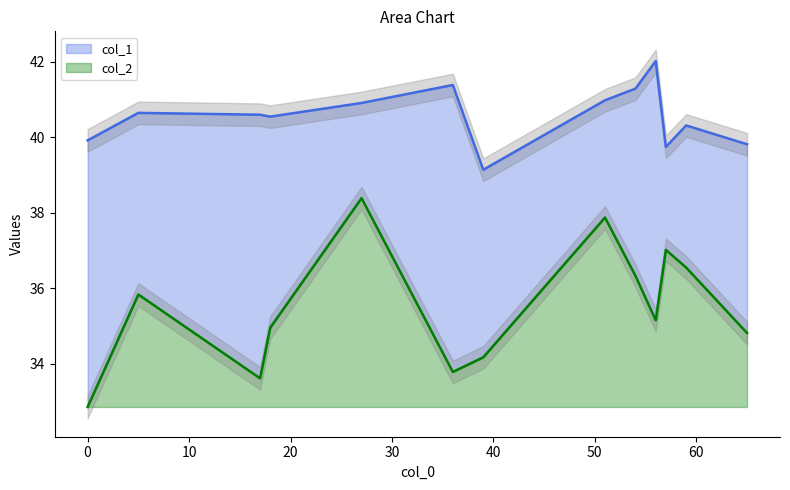

What is the sum of all col_2 values?

461.3